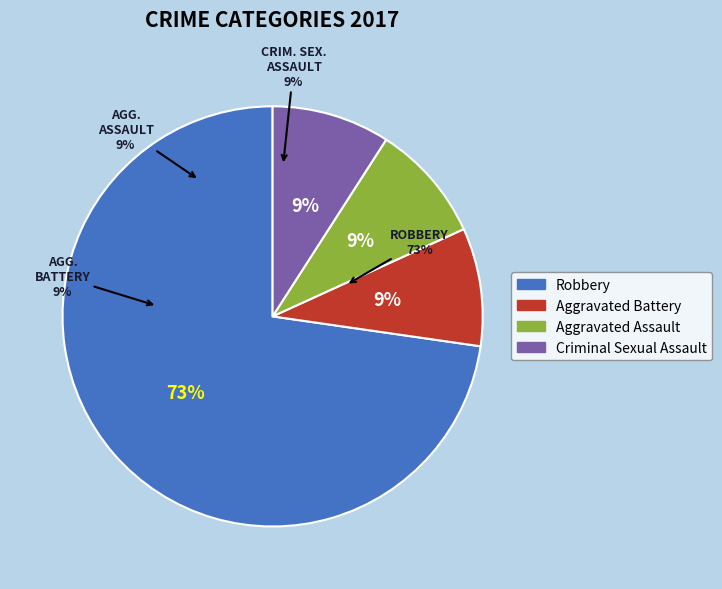

To the nearest percent, what percentage of the pie is Robbery?

73%